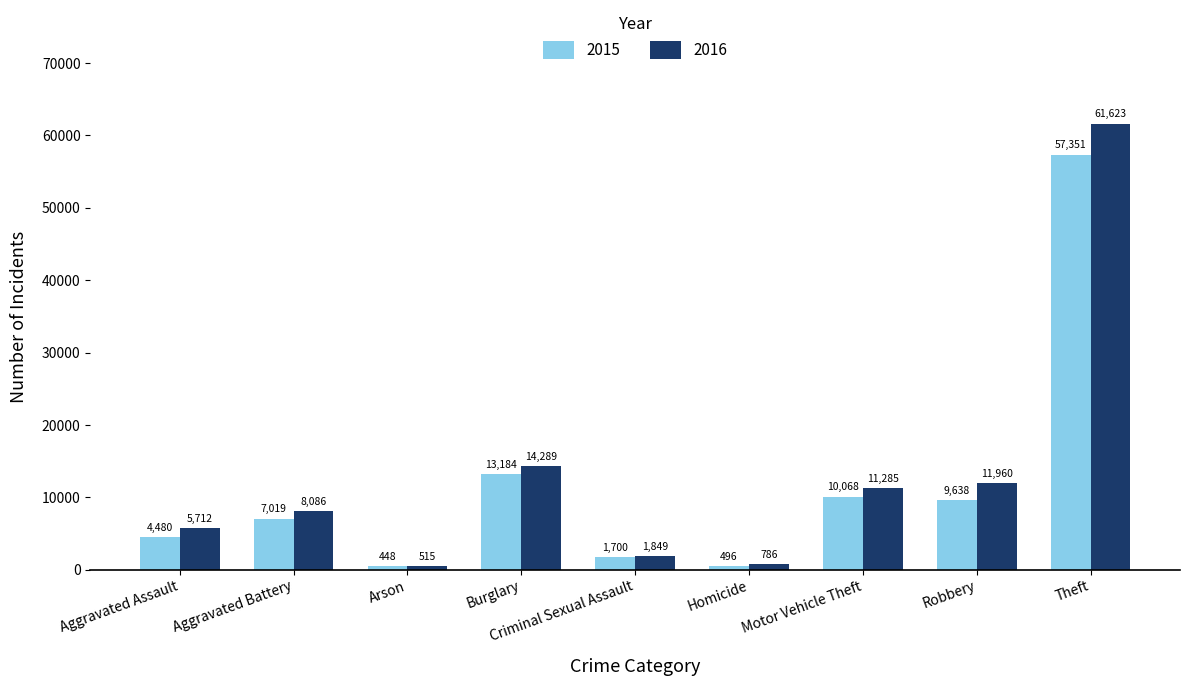

What is the minimum value for 2015?

448